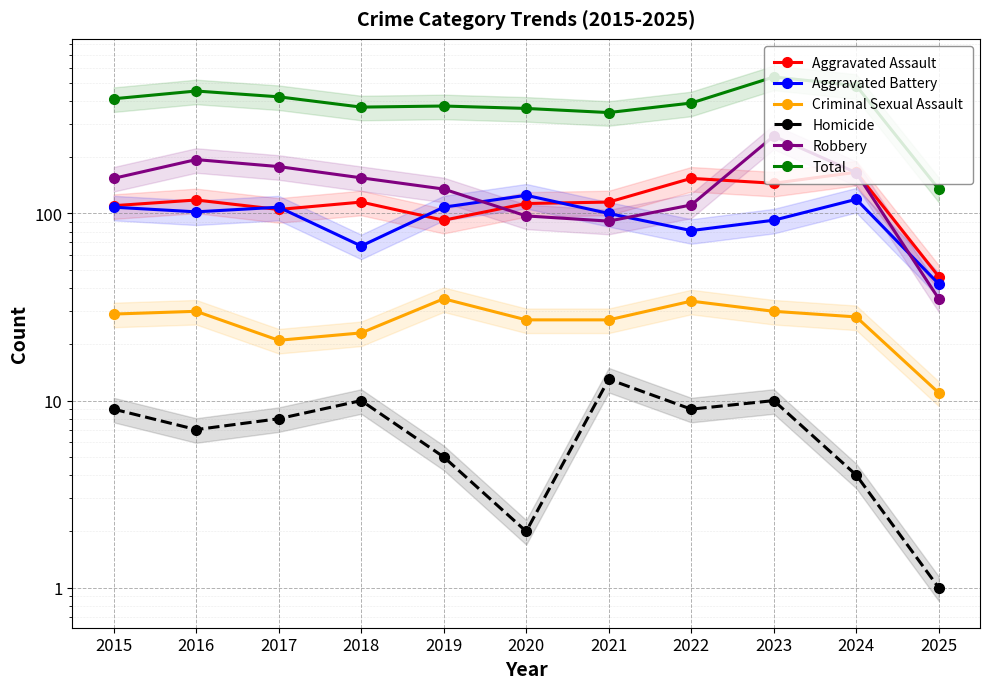

True or false: Aggravated Battery has a value of 39 at 2022.

False